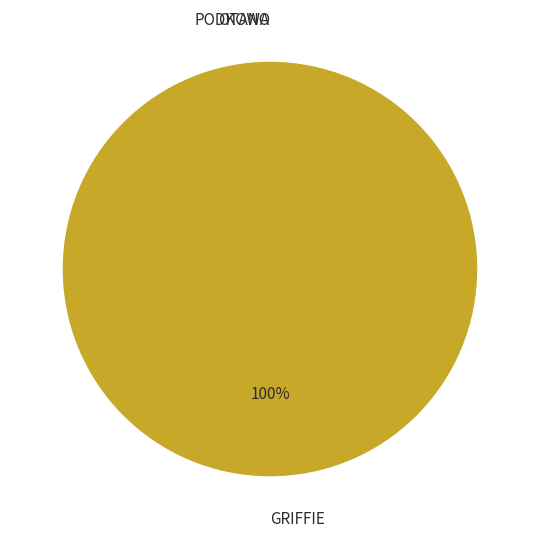

Which slice is the largest?

GRIFFIE